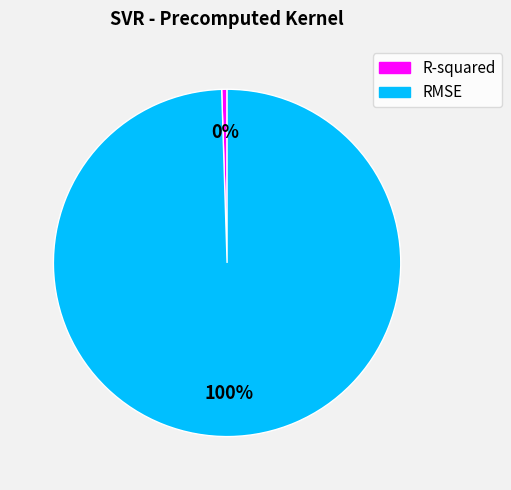

Which category accounts for the majority?

RMSE